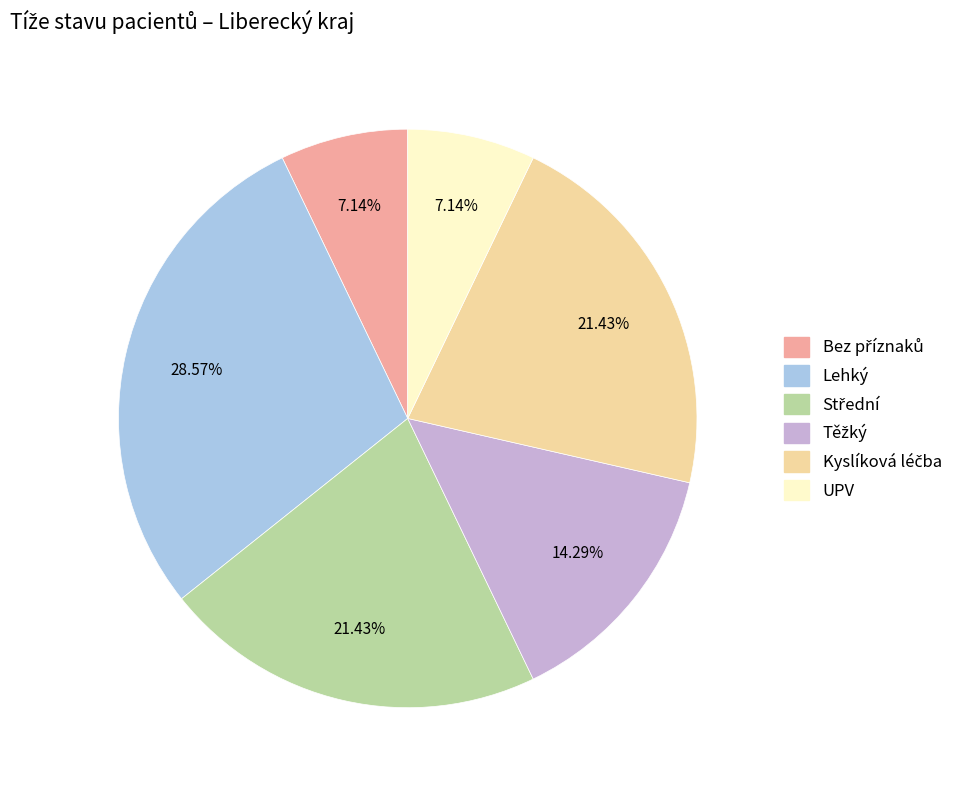

Count the number of slices in the pie.

6